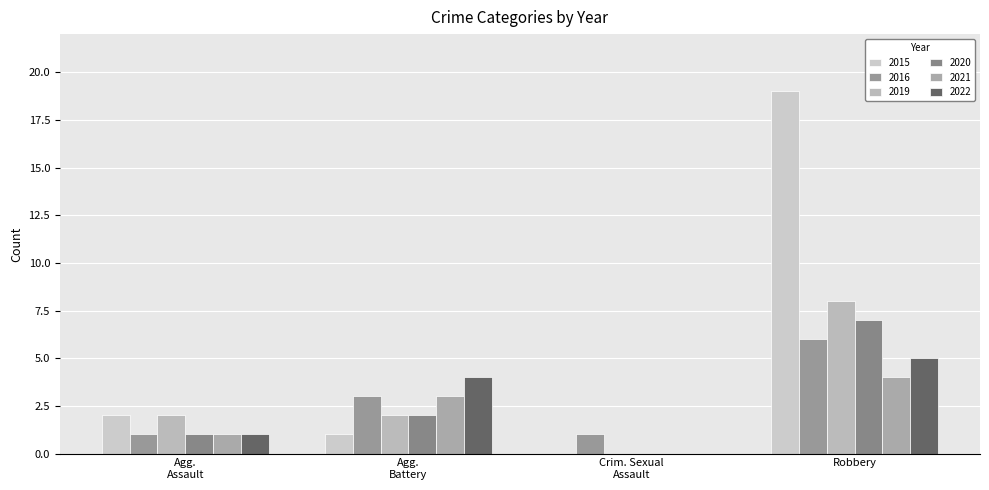

List the series in order of their peak value, highest first.

2015, 2019, 2020, 2016, 2022, 2021